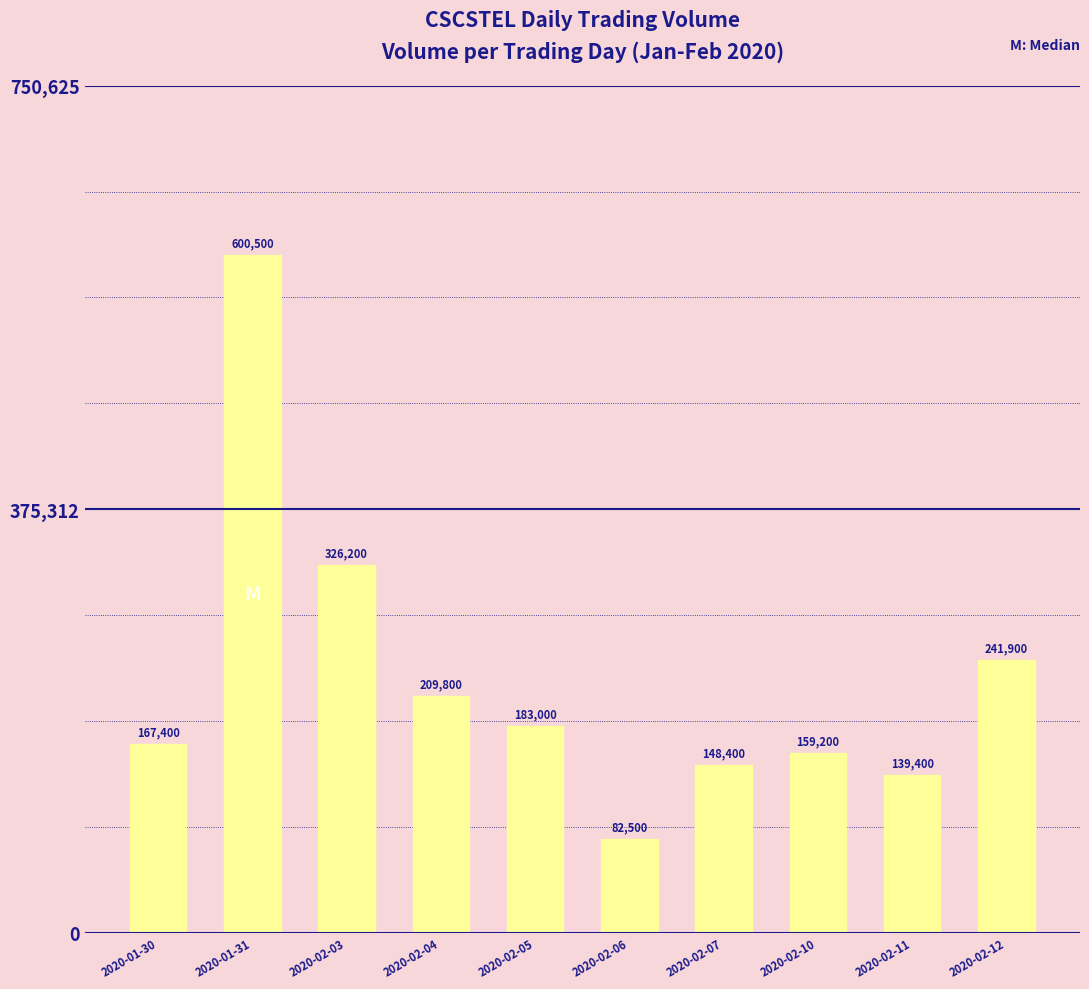

The value at 2020-02-04 is 209800. True or false?

True